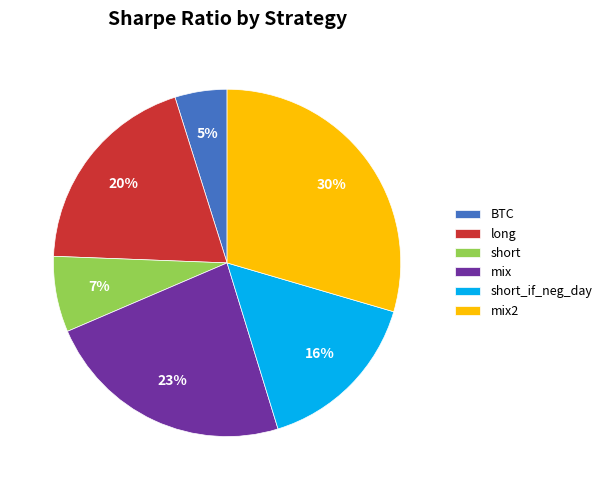

To the nearest percent, what is the difference between the largest and smallest slice percentages?

25%